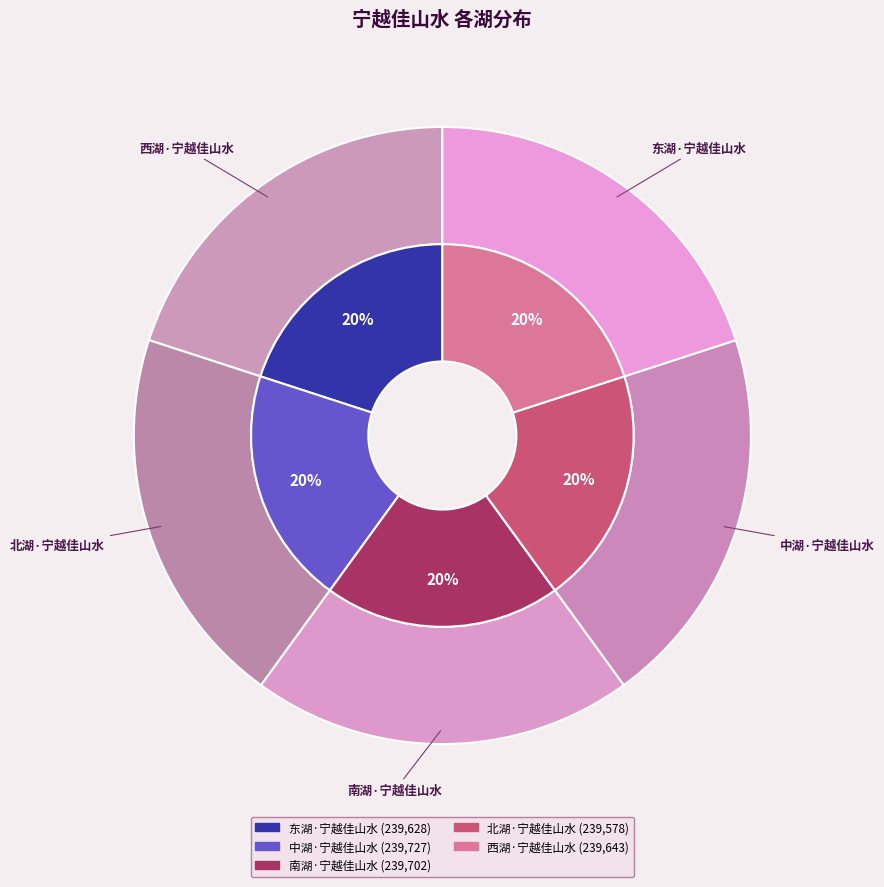

Which slice is the largest?

中湖·宁越佳山水